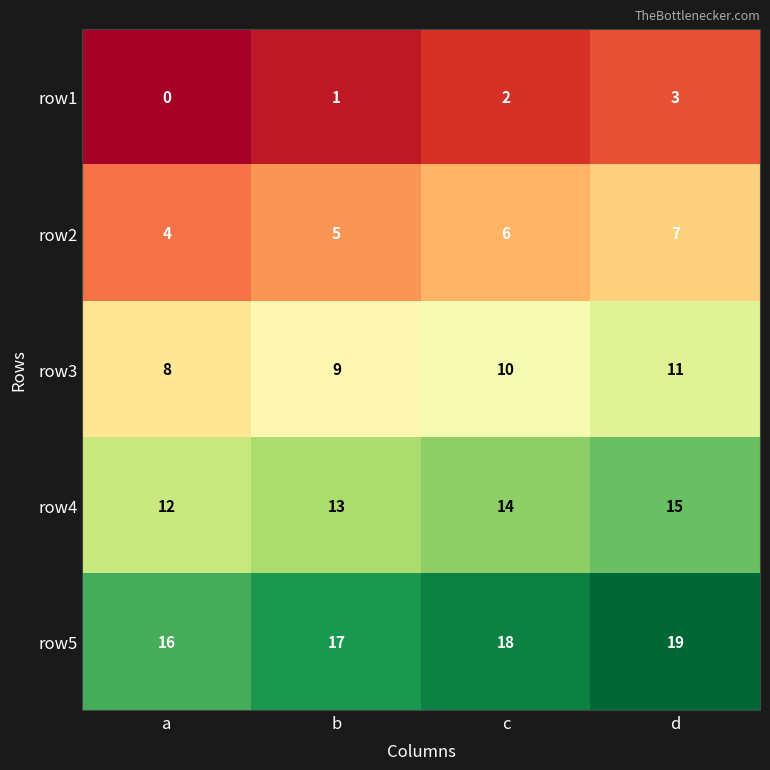

The value of row3 at d is 6. True or false?

False